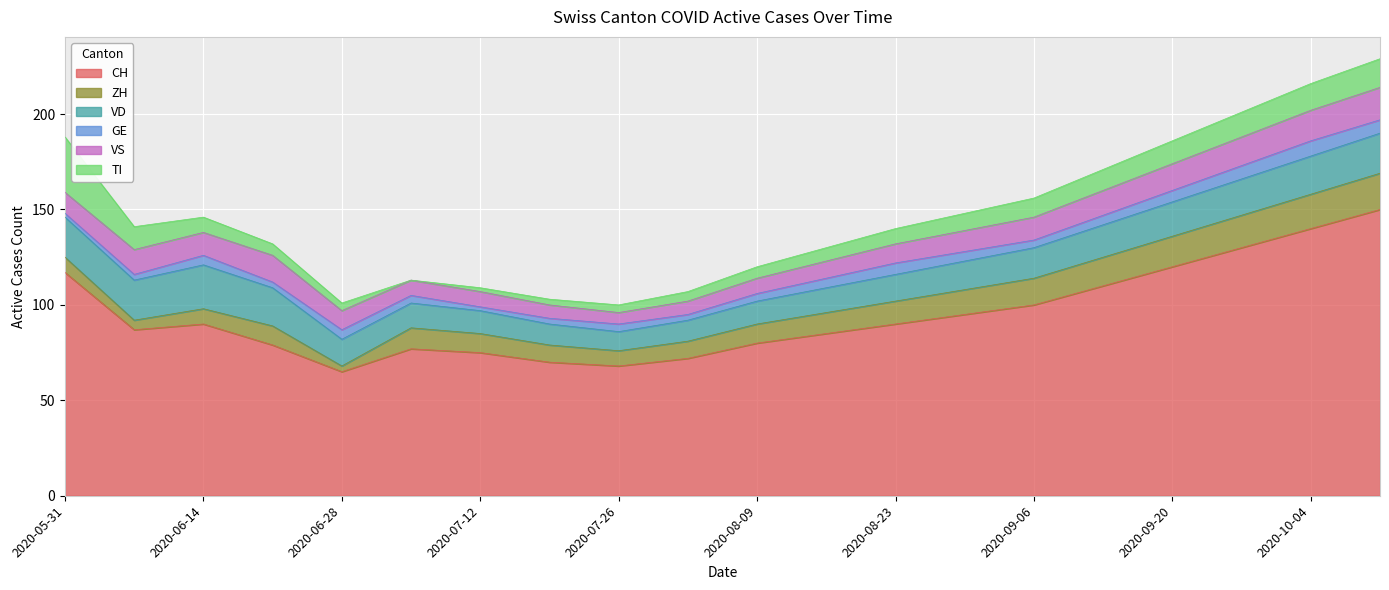

Does the chart display data point markers on the line(s)?

No